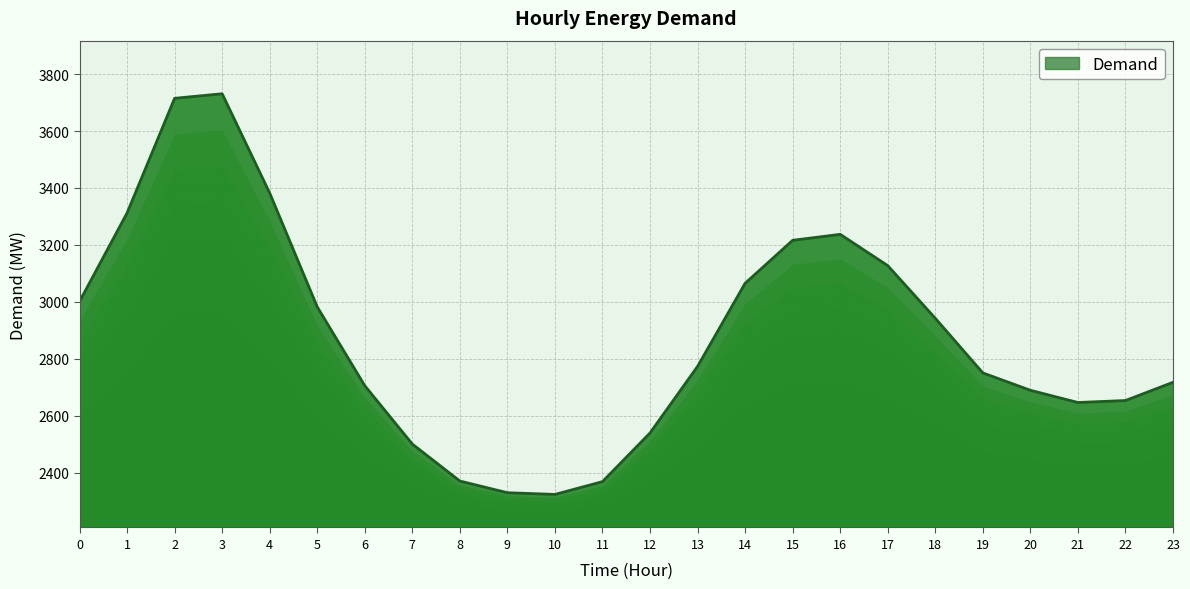

What is the ratio of the value at 10 to the value at 13?

0.8